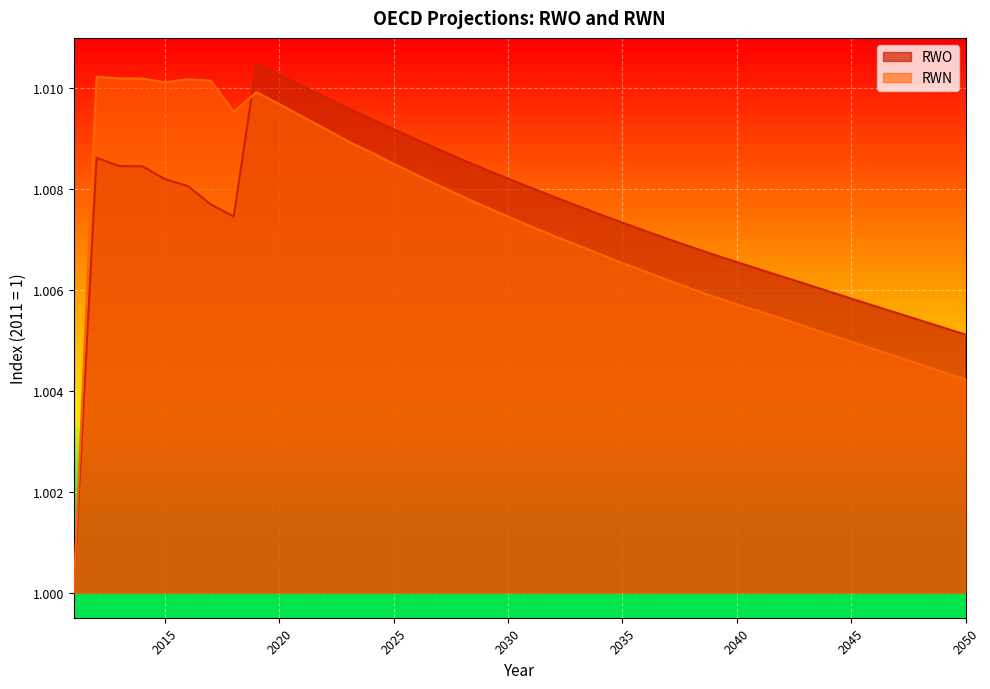

The RWN series shows 0.7 at 2024. True or false?

False